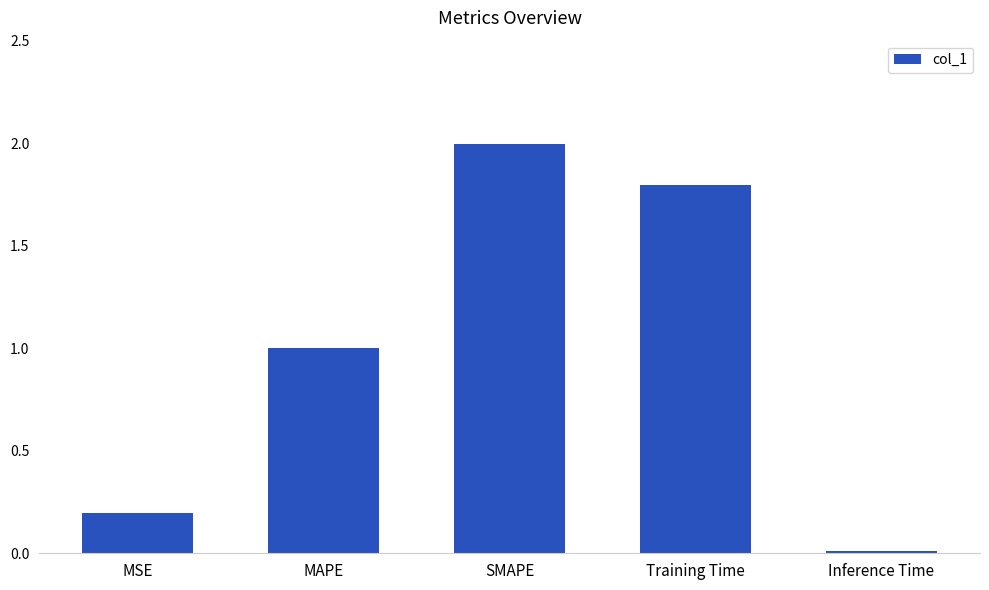

How many bars are there in total?

5